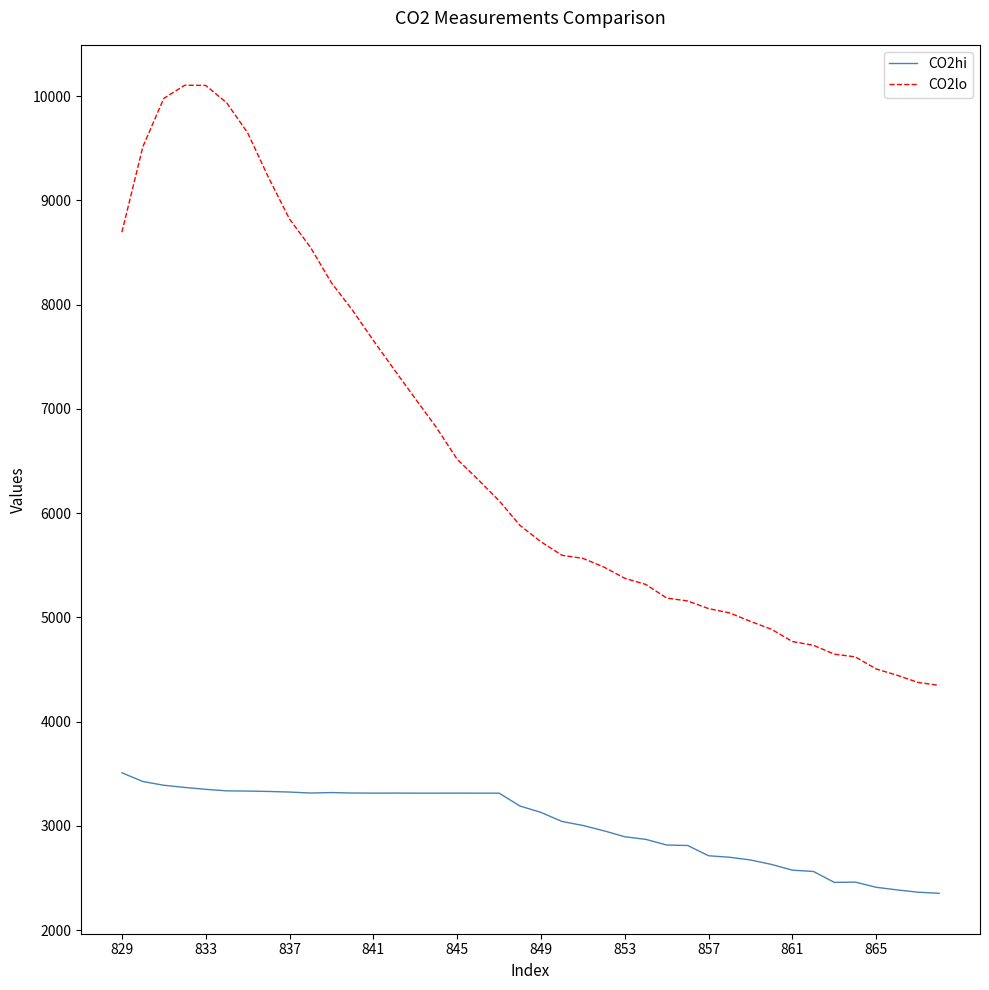

What is the difference between the maximum and second lowest values in the CO2lo series?

5728.9